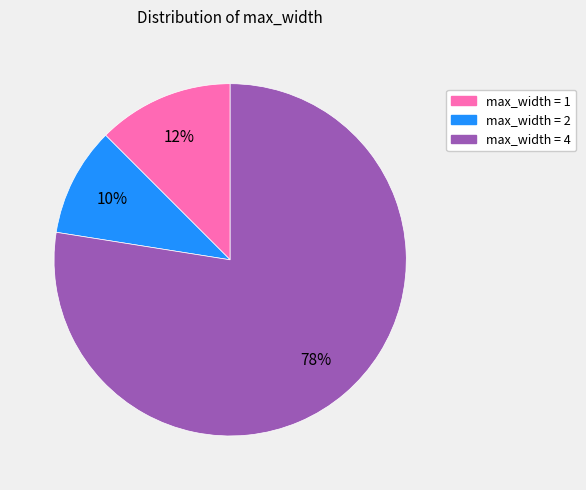

How many segments does this pie chart have?

3